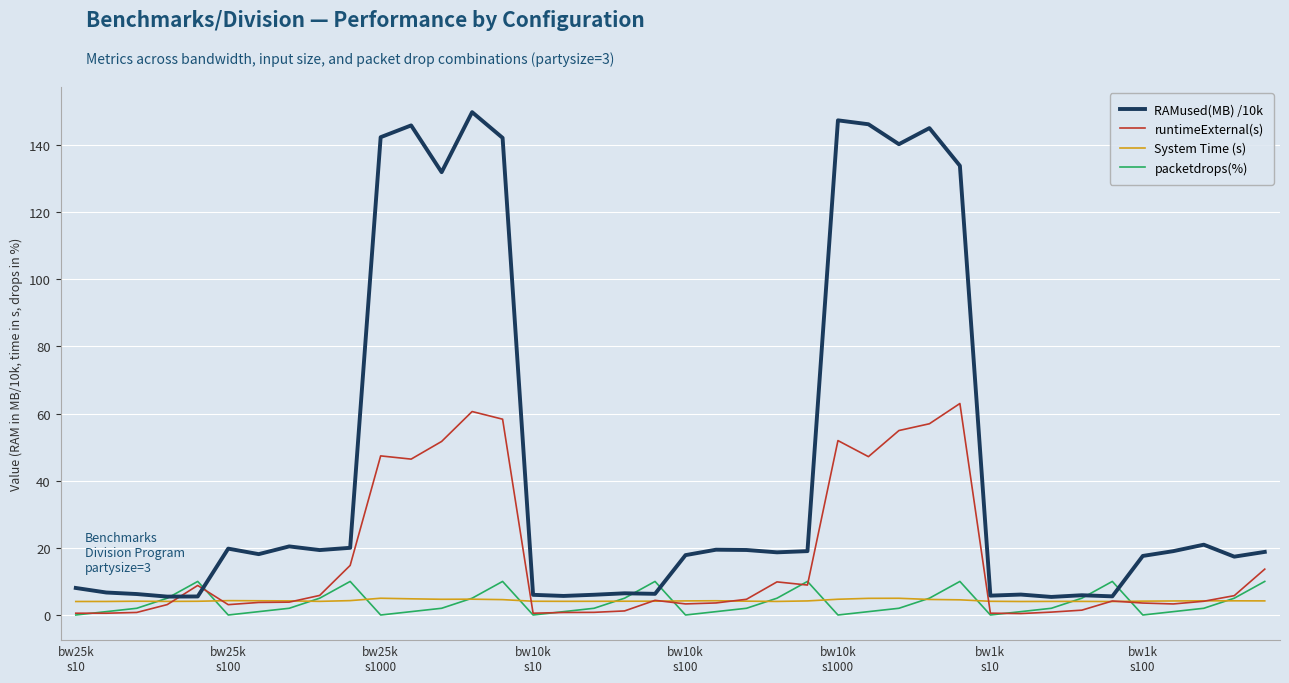

Which series has the largest total across all categories?

RAMused(MB) /10k